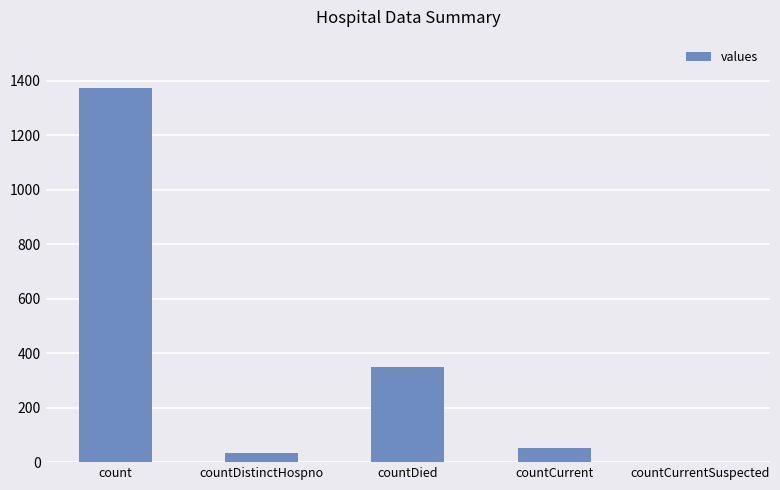

True or false: the data shows 349 at countDied.

True